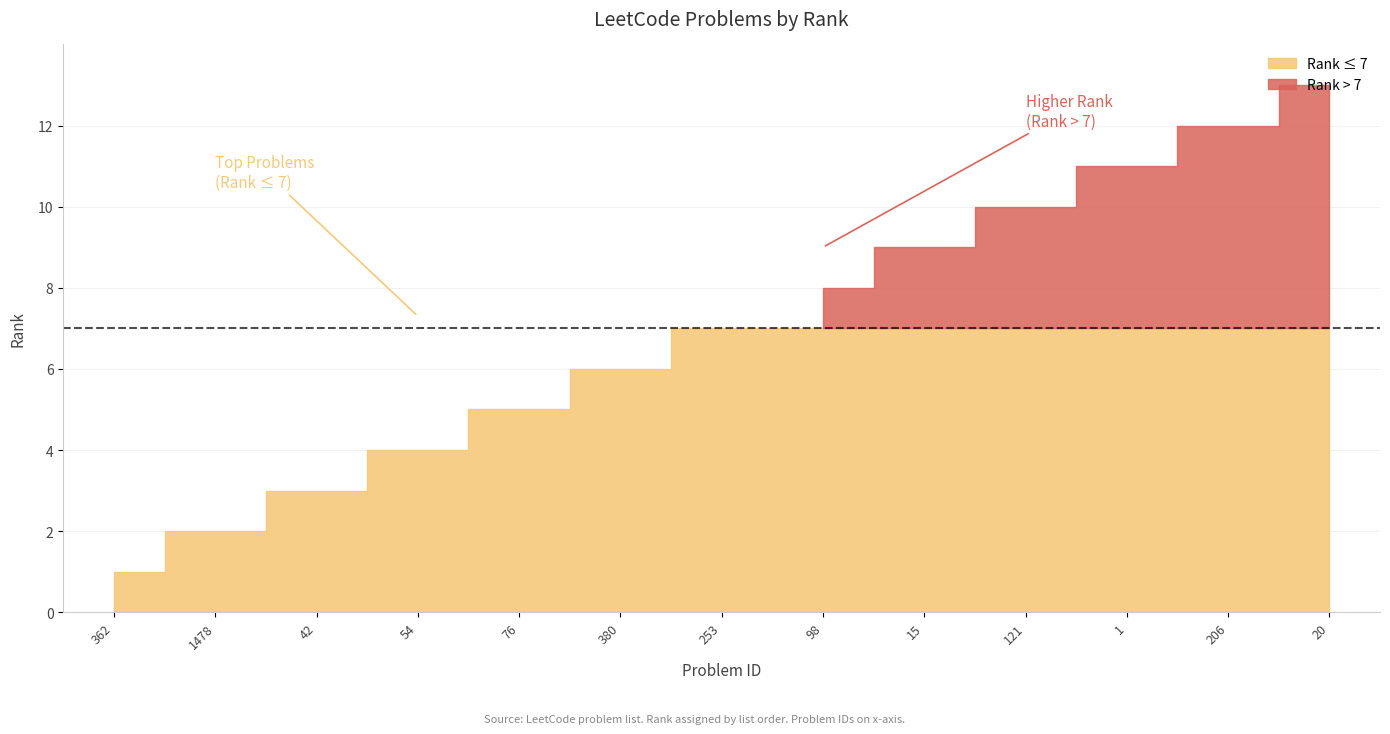

Where is the data nearest to the value 7?

253